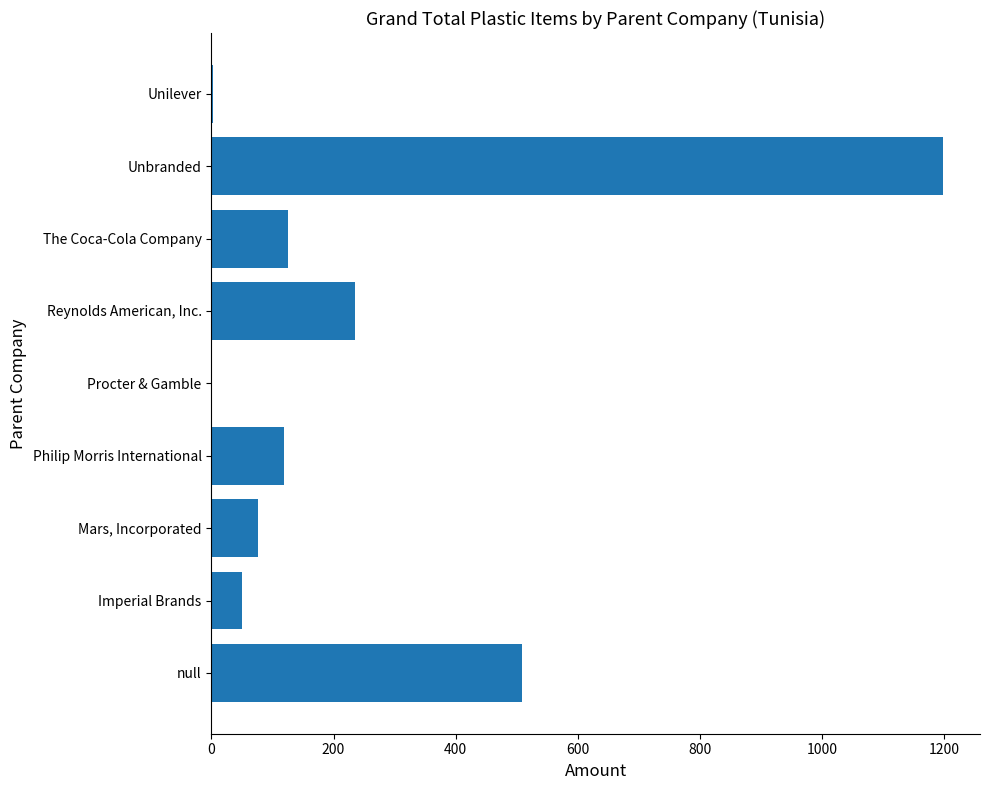

What is the maximum value shown in the chart?

1199